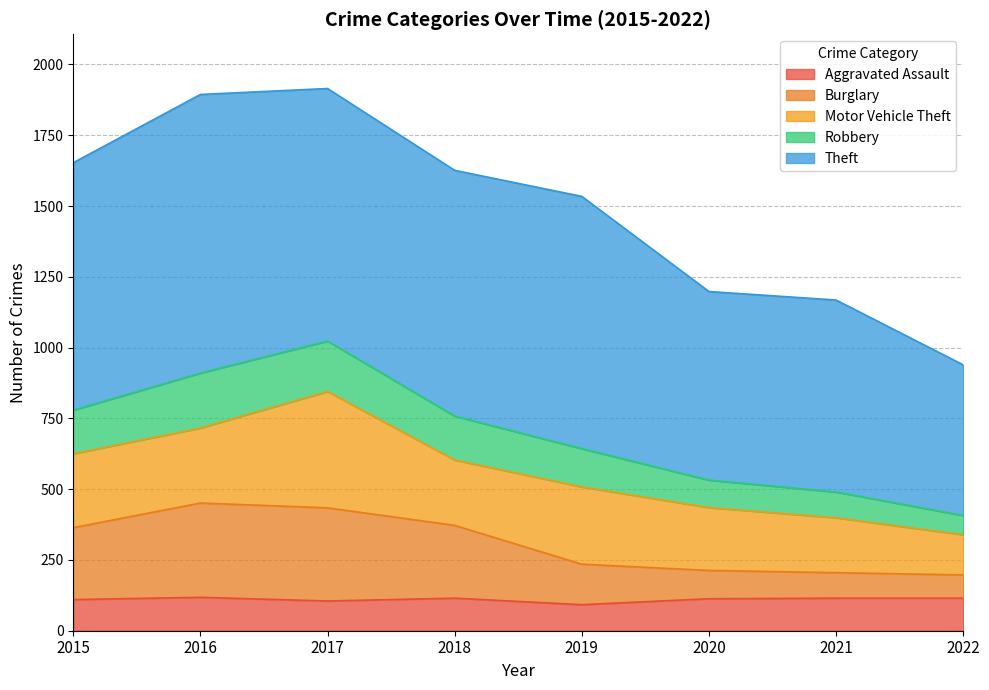

True or false: Robbery and Burglary intersect in this chart.

False